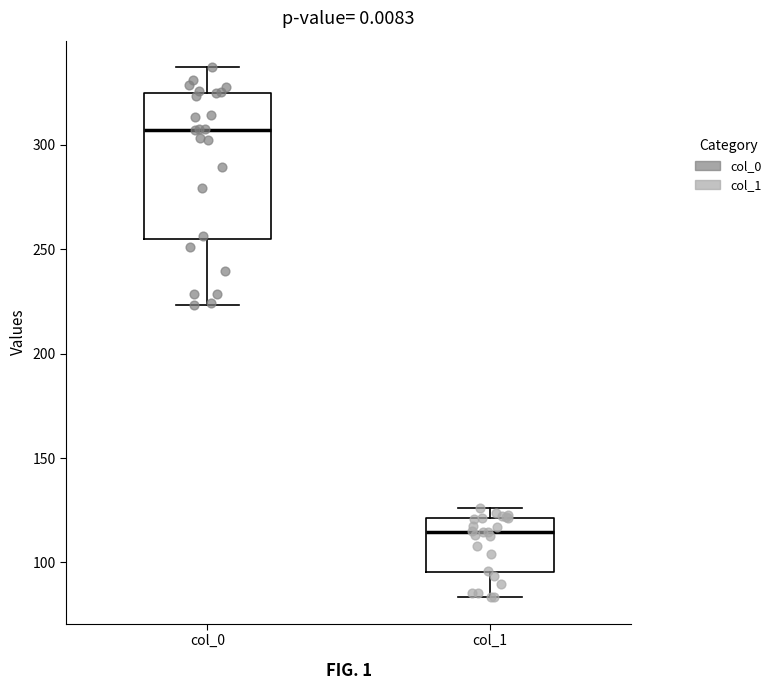

Where does the median line of the box for col_0 sit on the y-axis? The values are not printed on the chart, so give them approximately, as read against the axis.

305